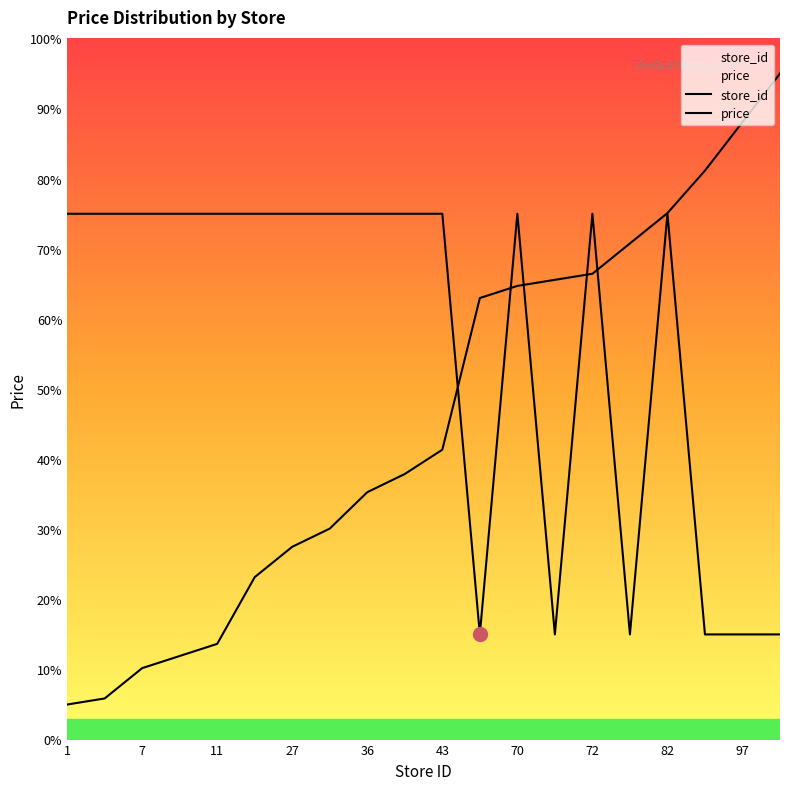

Rank the series by their average value, from highest to lowest.

price, store_id